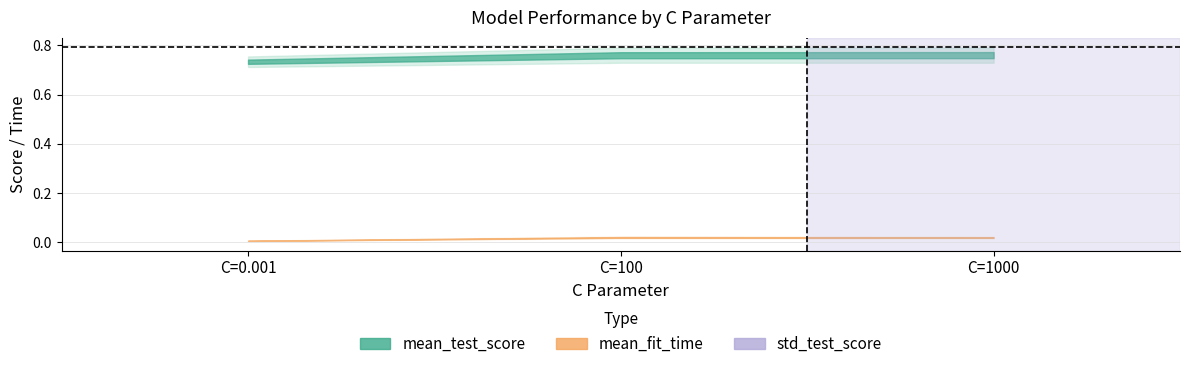

At how many categories does at least one series exceed 0?

3